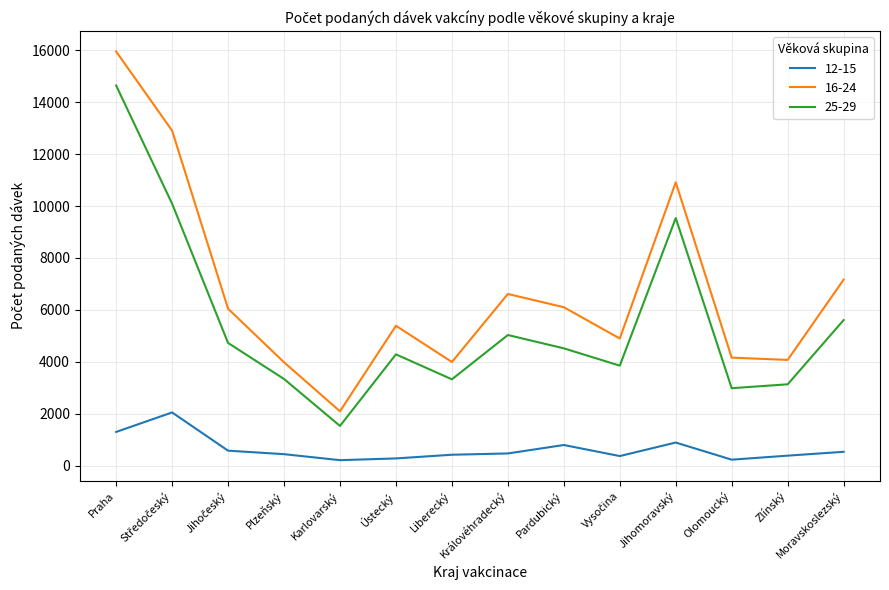

What is the lowest value of the 12-15 series?

209